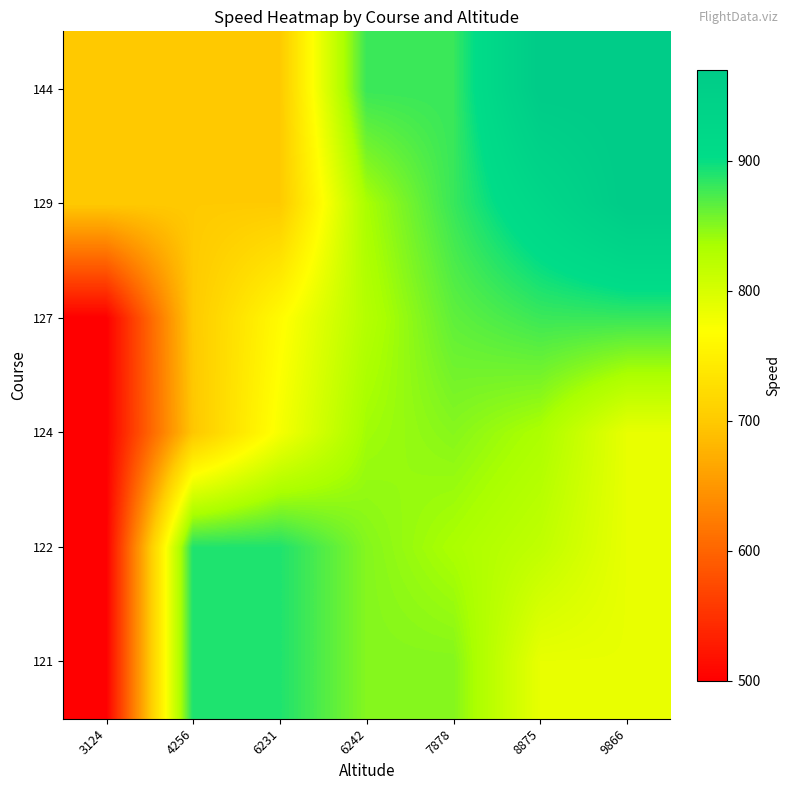

What is the total value across all series at 7878?

5157.6